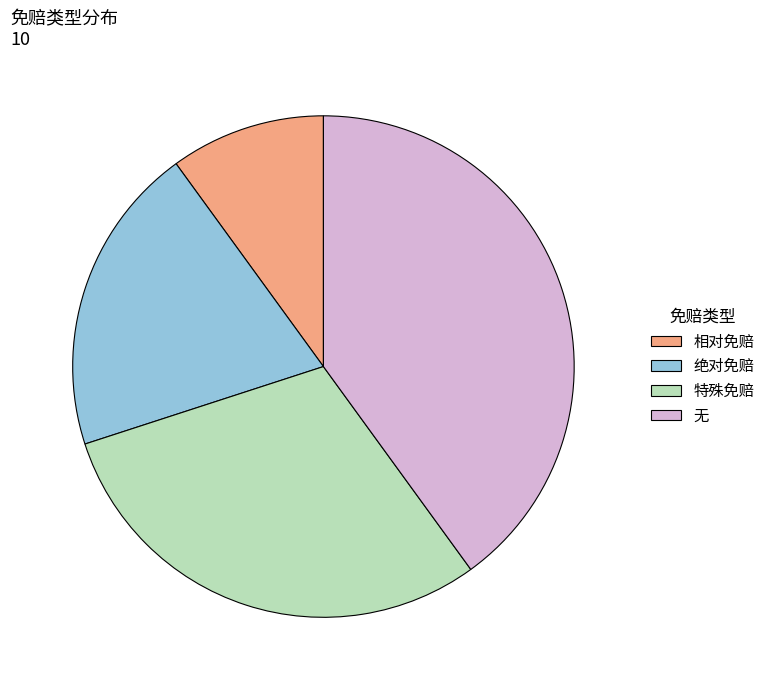

What is the ratio of the value at 特殊免赔 to the value at 相对免赔?

3.0